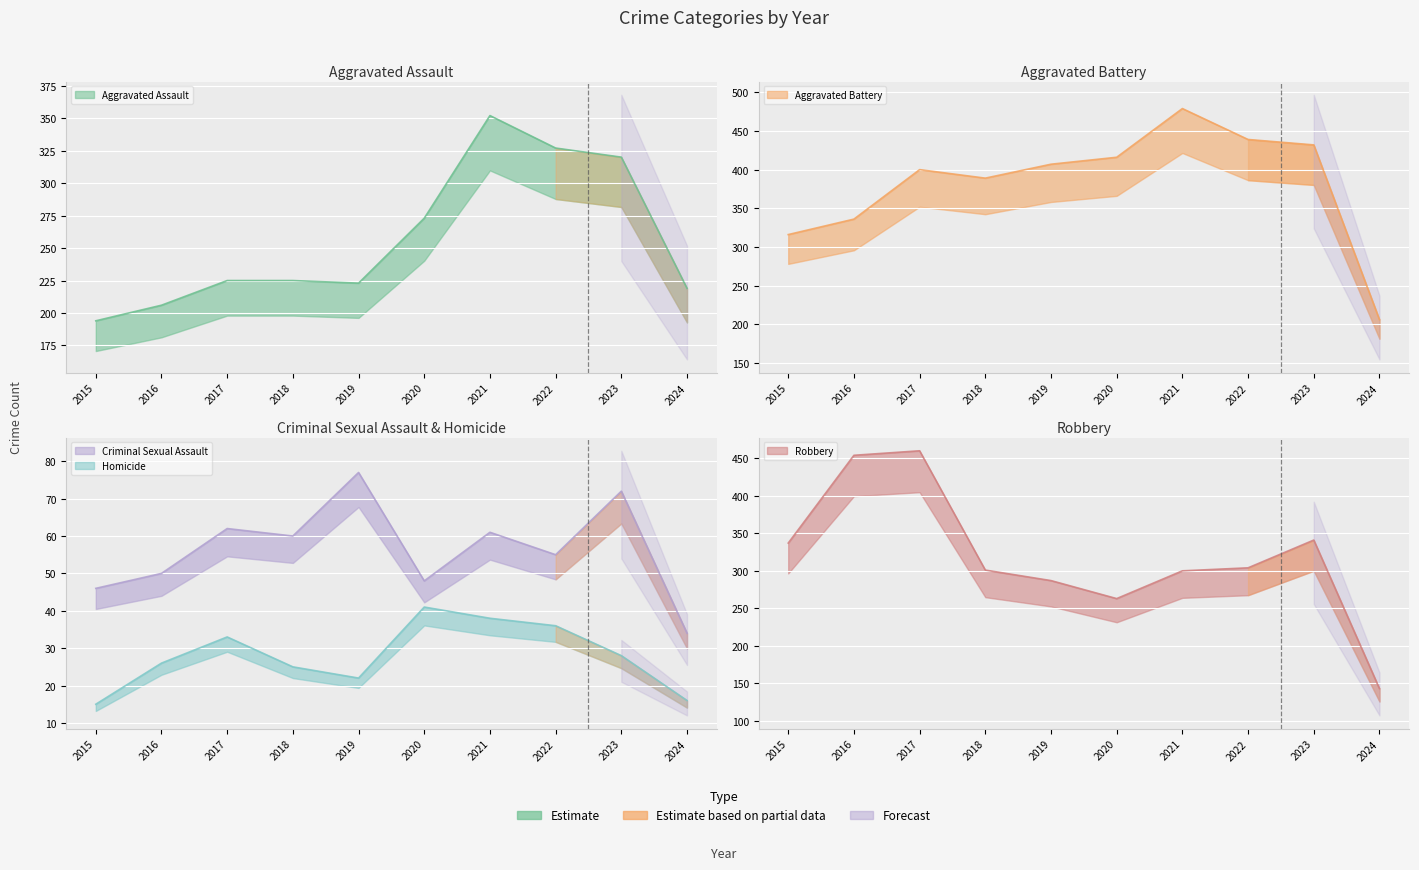

Where is Criminal Sexual Assault nearest to the value 55?

2022